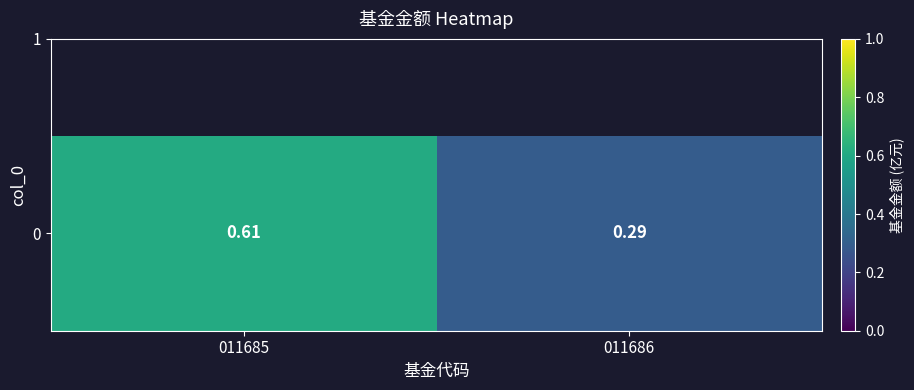

Rank the categories by value from highest to lowest.

011685, 011686